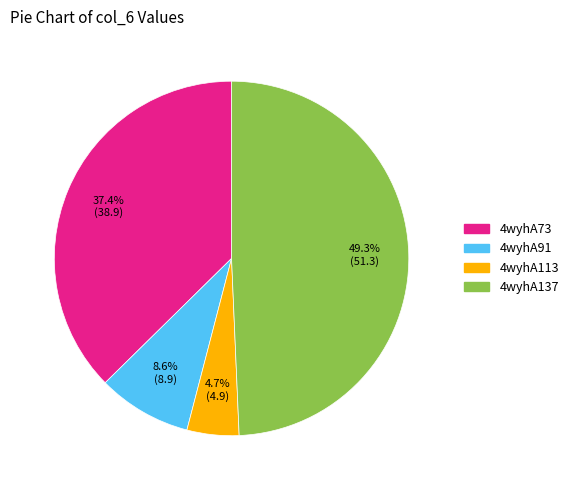

To the nearest percent, what portion does 4wyhA113 represent?

5%